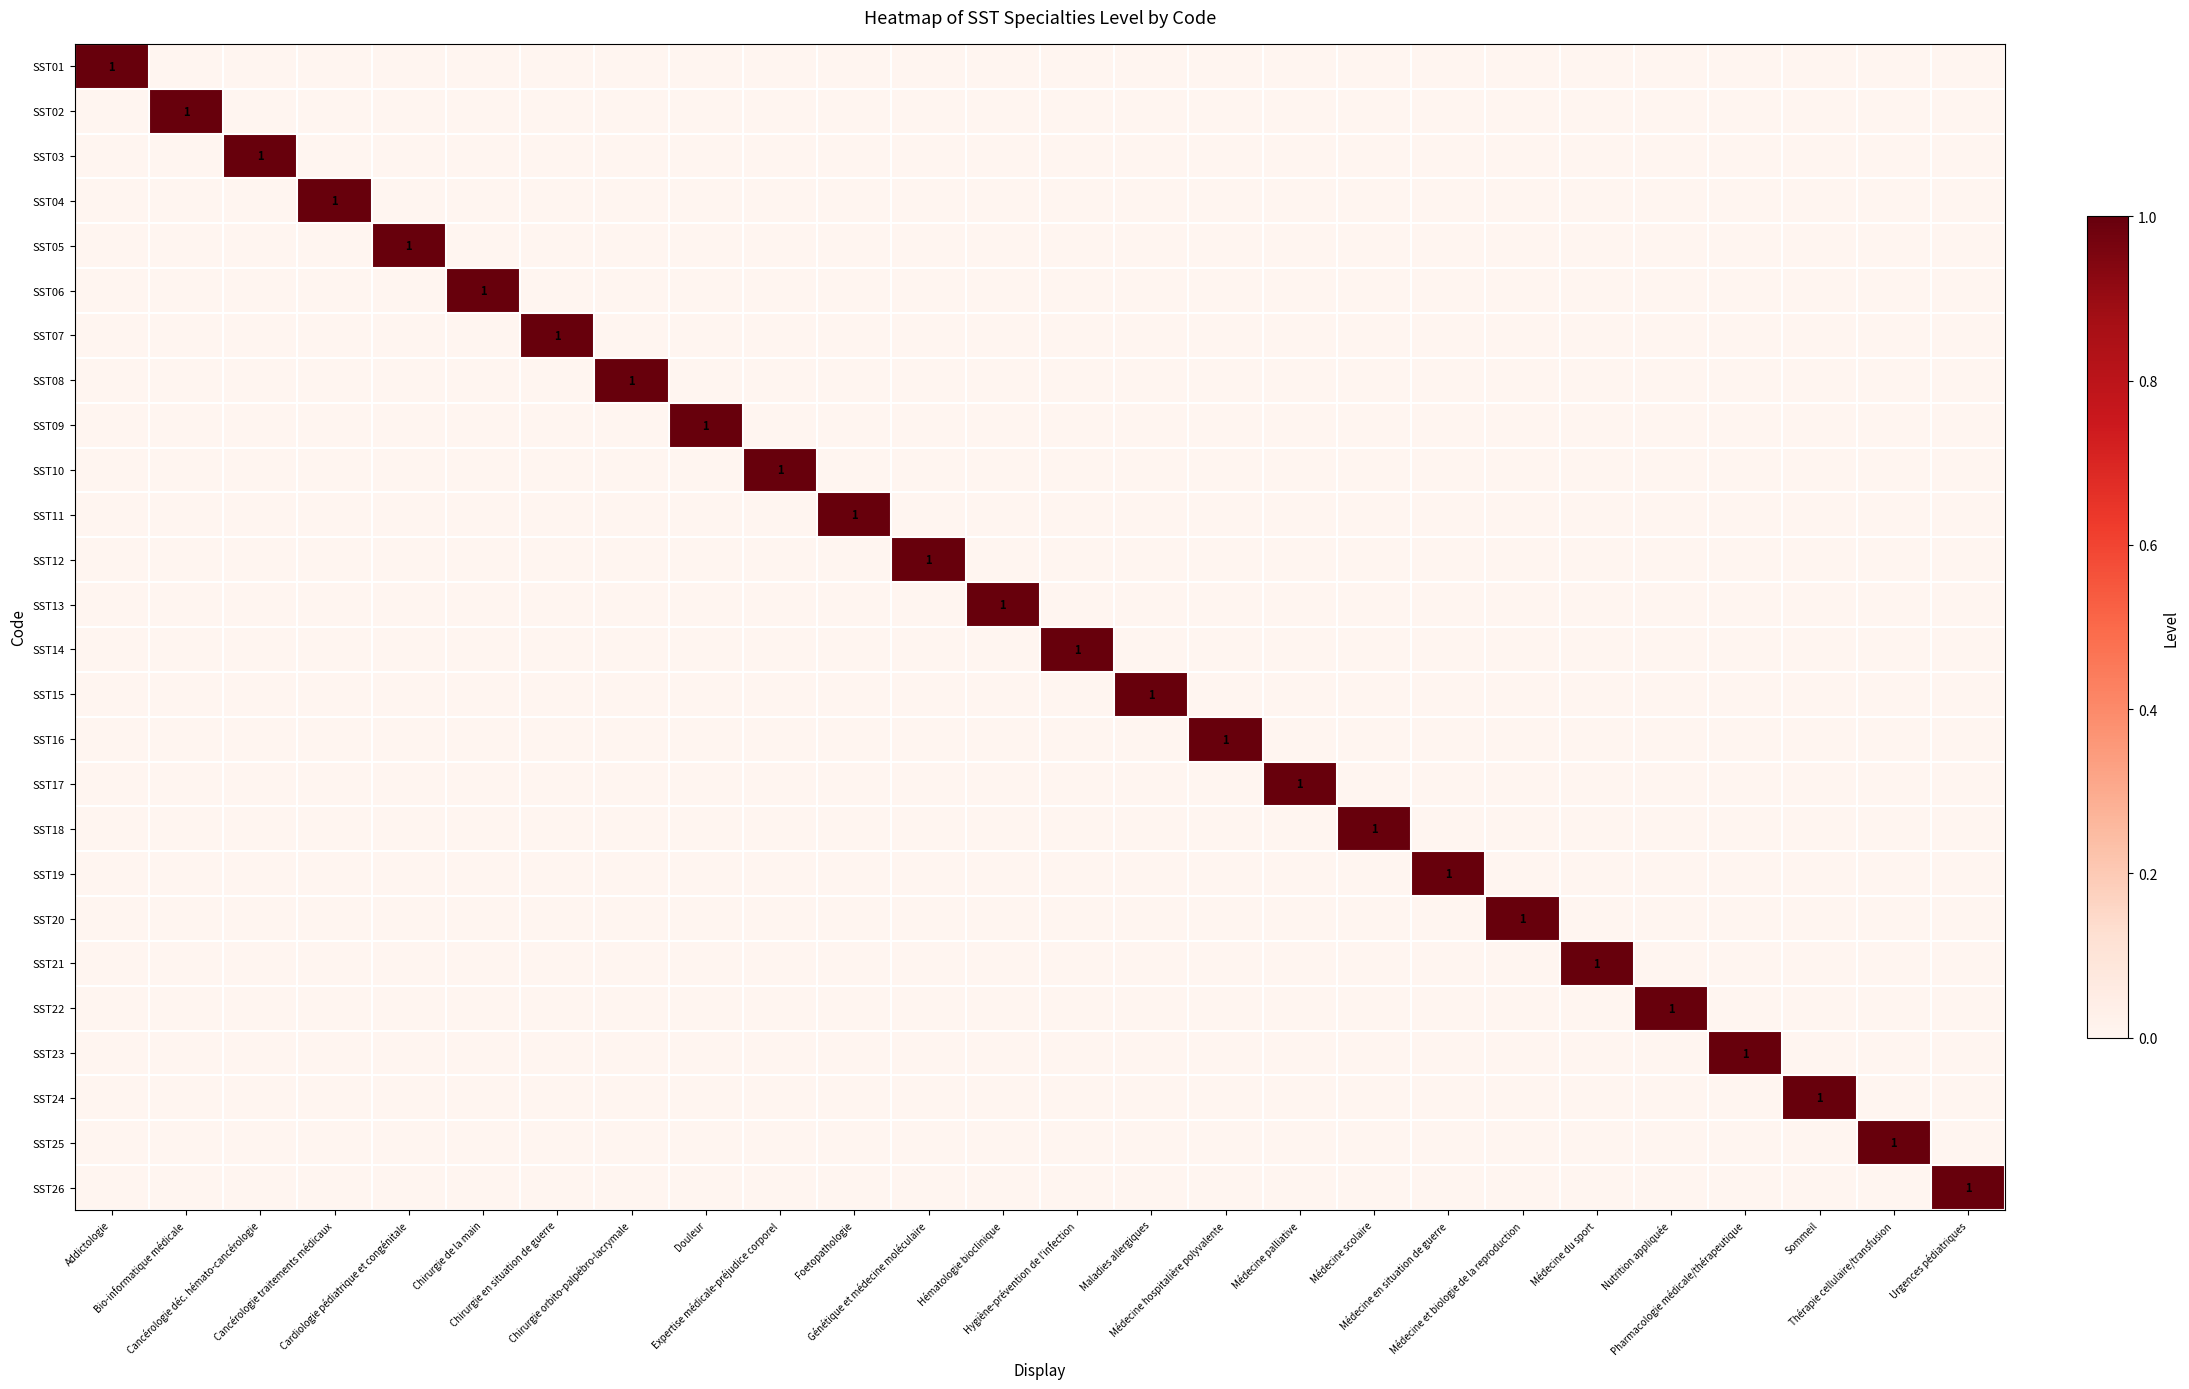

Which has a higher value, Expertise médicale-préjudice corporel or Cancérologie traitements médicaux?

Expertise médicale-préjudice corporel